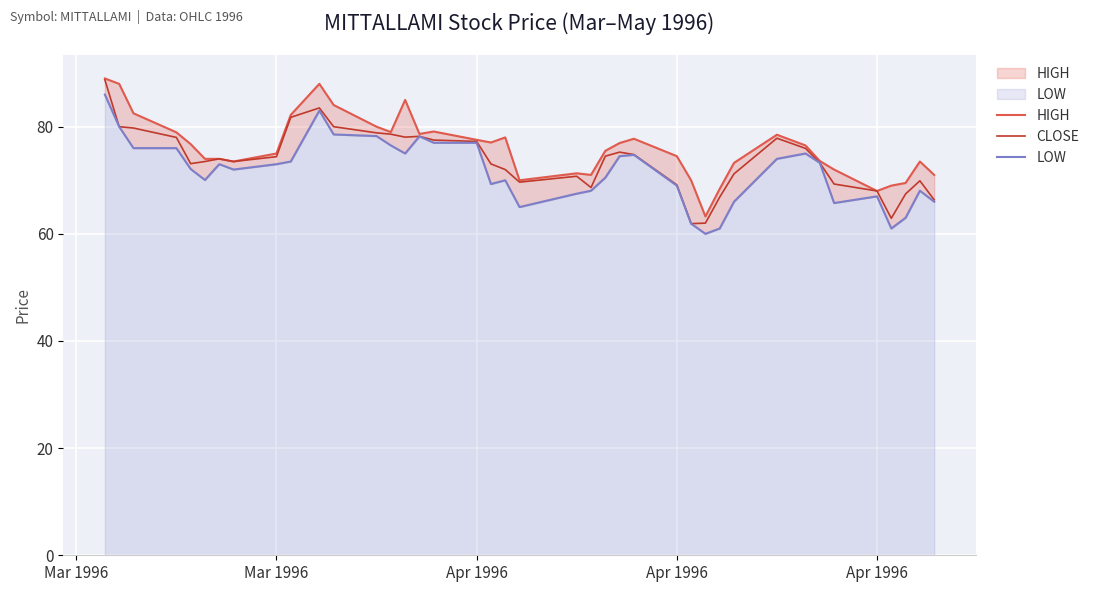

What is the sum of all CLOSE values?

2949.4